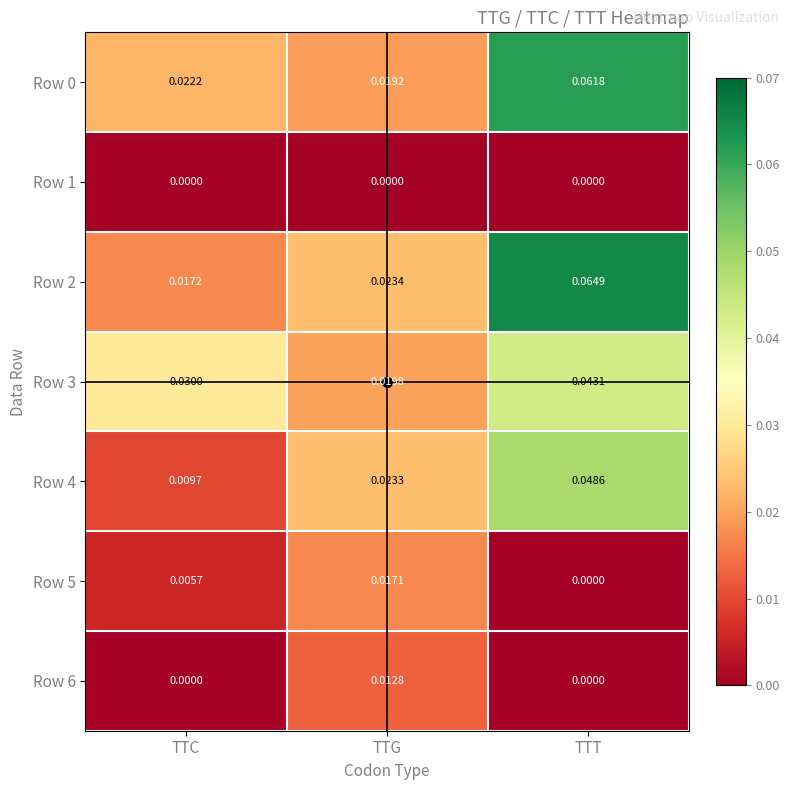

At which category is the sum across all series the highest?

TTT